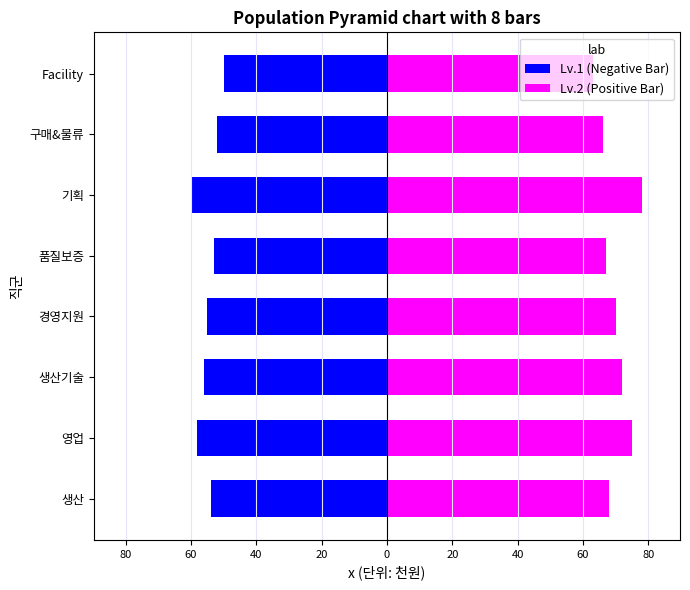

What is the smallest value displayed?

-60